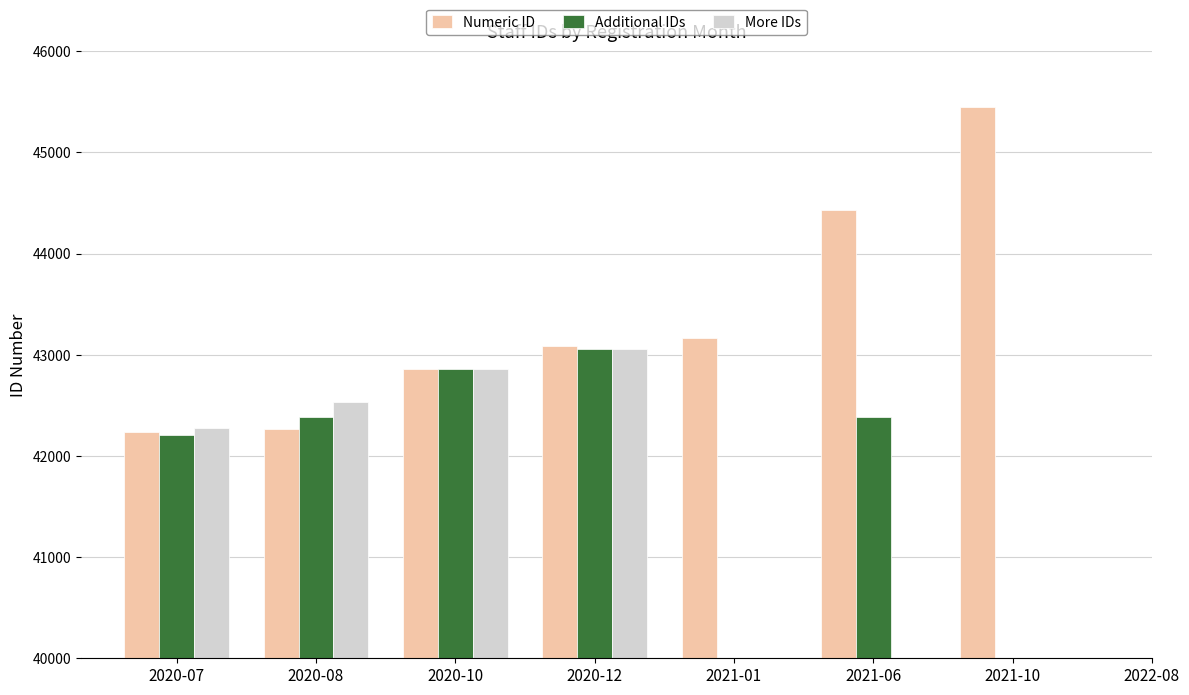

Is it true that Additional IDs equals 15319.0 at 2021-06?

False